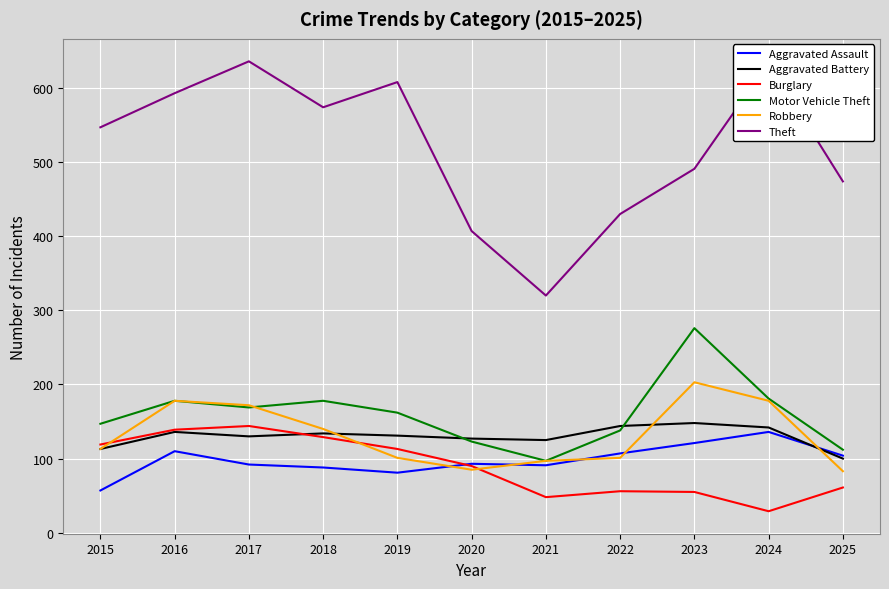

True or false: Robbery has a value of 144 at 2020.

False